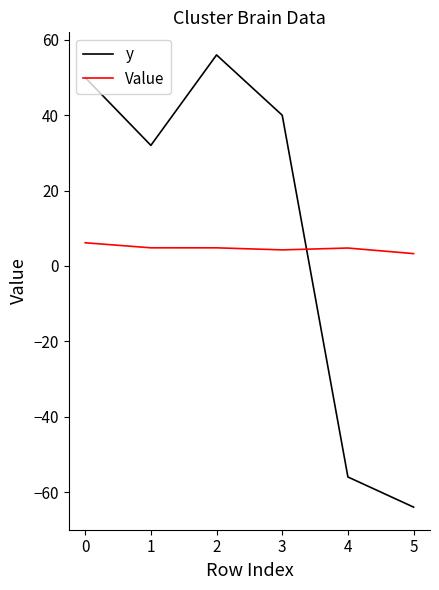

Is it true that Value equals 6.2 at 0?

True